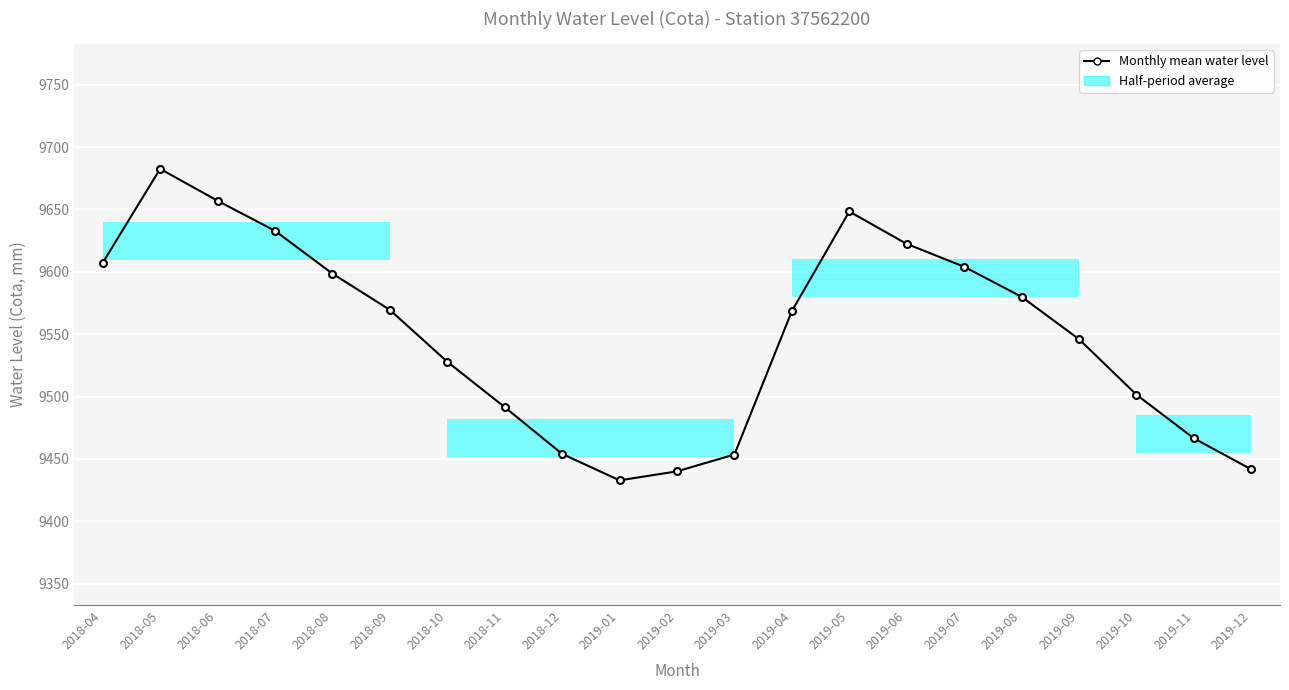

What is the approximate value at 2018-08?

9598.6